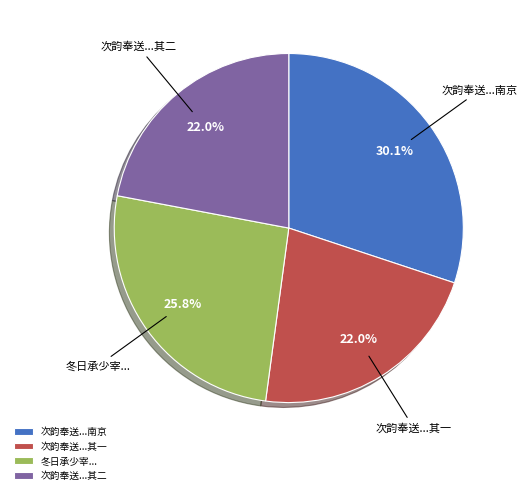

Is 次韵奉送...其一 the majority of the pie?

No